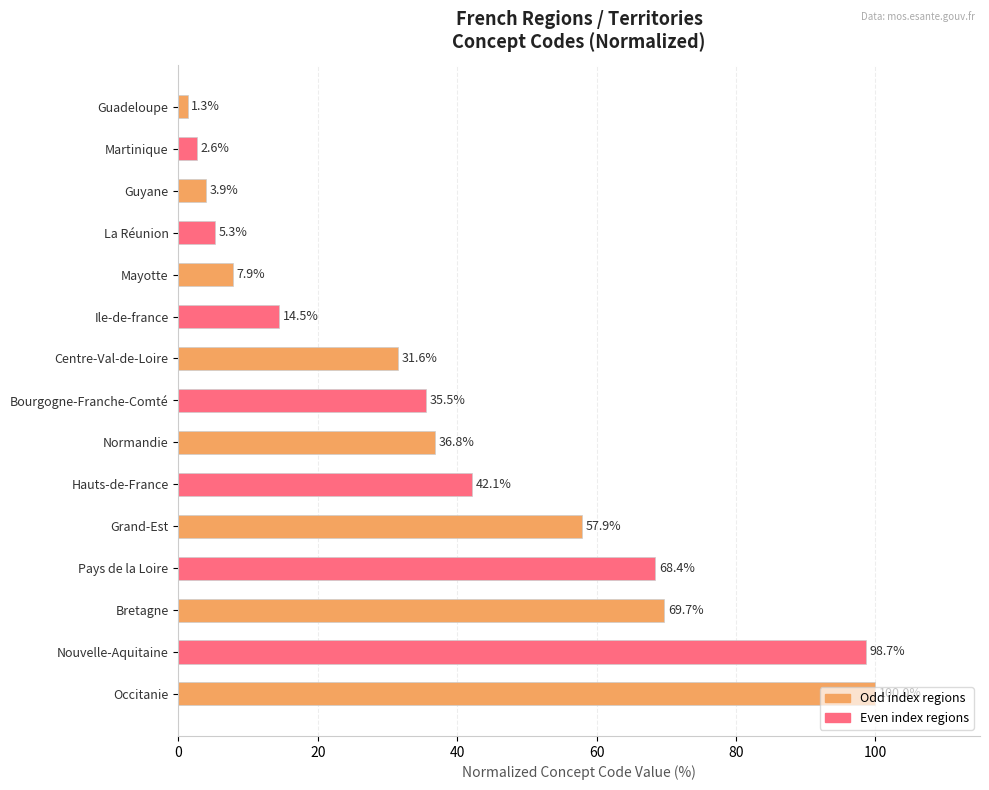

Read the value at Pays de la Loire.

68.4